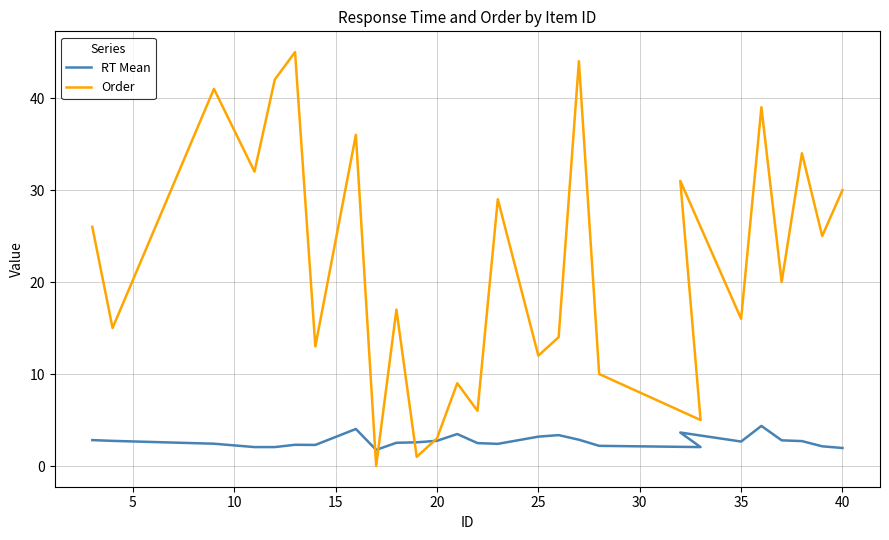

How many times do Order and RT Mean cross each other?

4